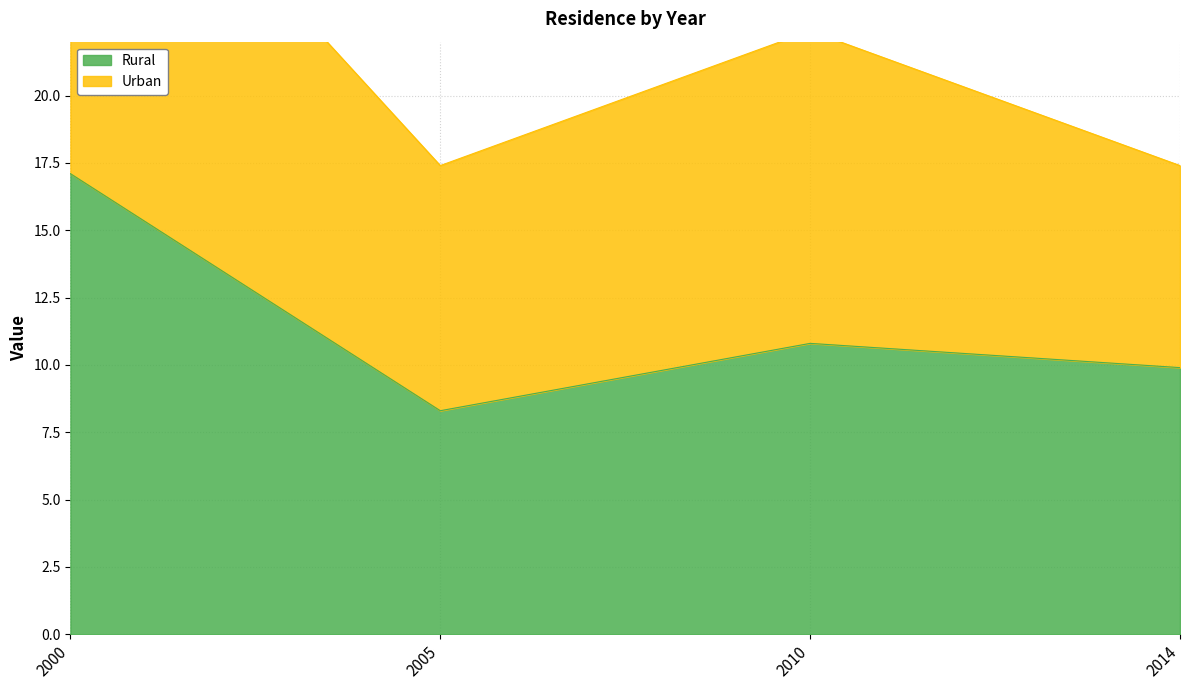

How many data points are less than 10?

2